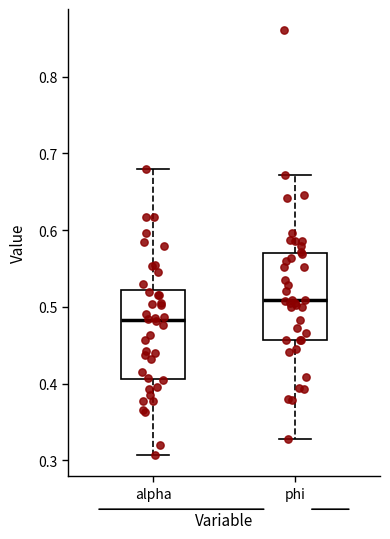

Which box's median line is the highest?

phi